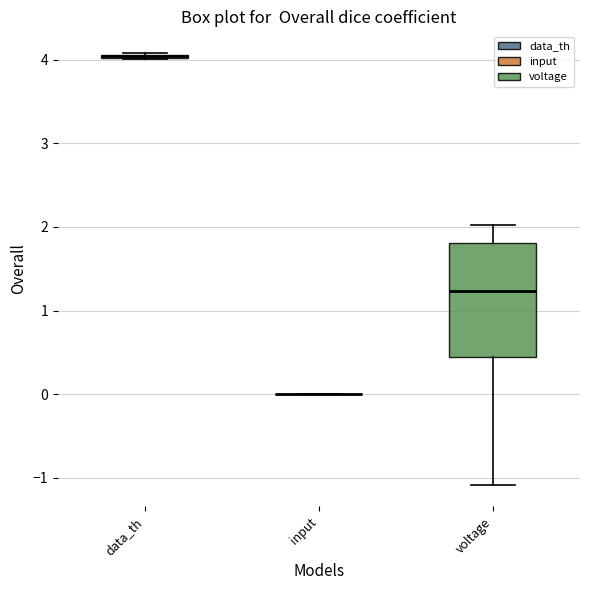

Comparing the boxes themselves (not the whiskers), which one is the tallest?

voltage